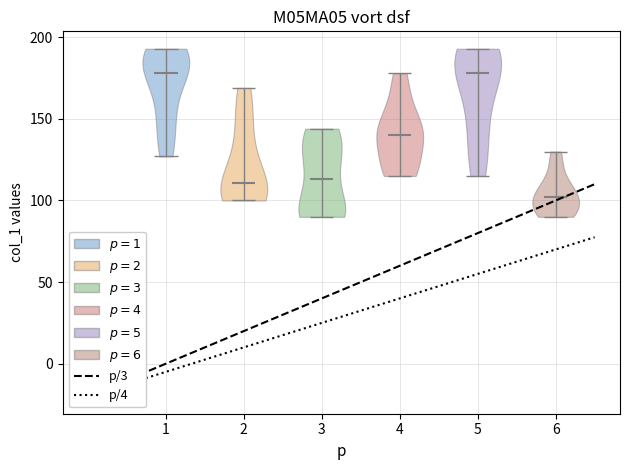

Where does the median line of the violin at x = 2 sit on the y-axis? The values are not printed on the chart, so give them approximately, as read against the axis.

110